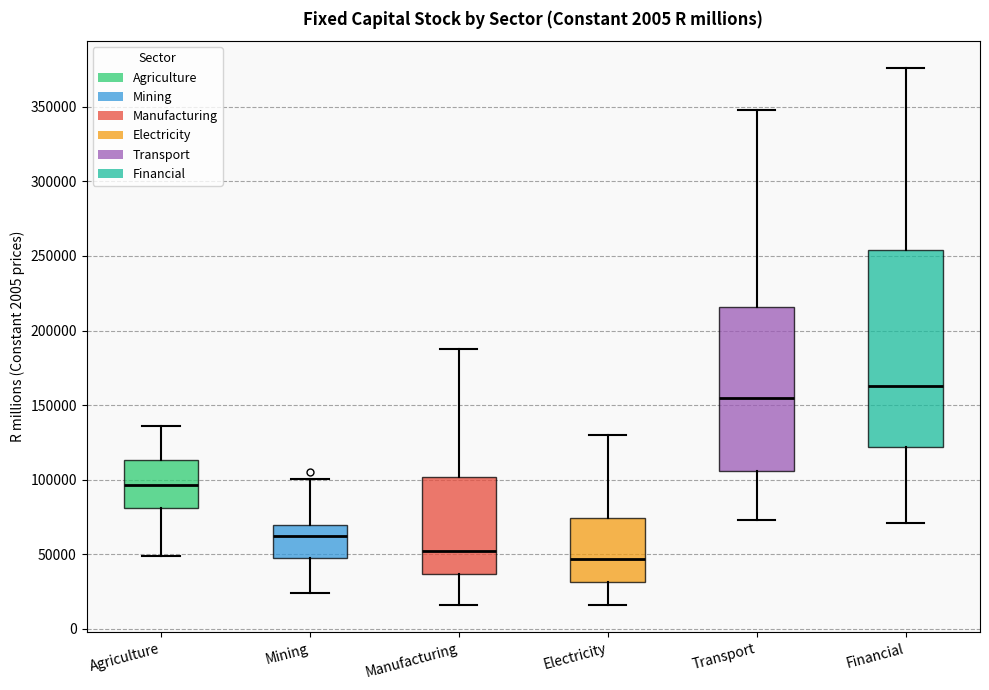

Where is the upper edge of the box for Electricity on the y-axis? The values are not printed on the chart, so give them approximately, as read against the axis.

75000